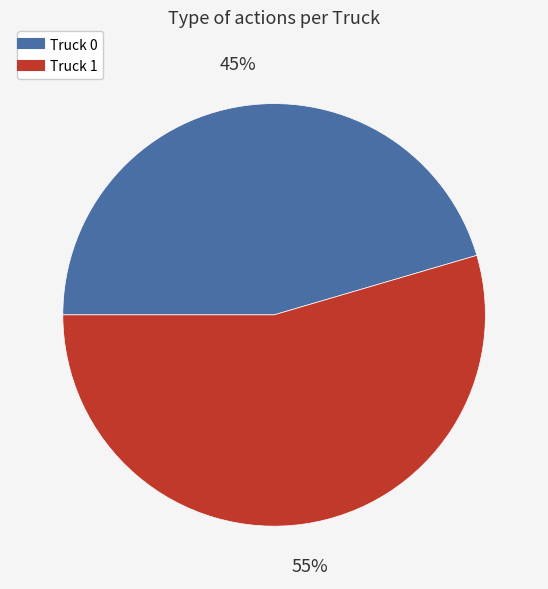

Is it true that Truck 1 is 55% of the pie?

True